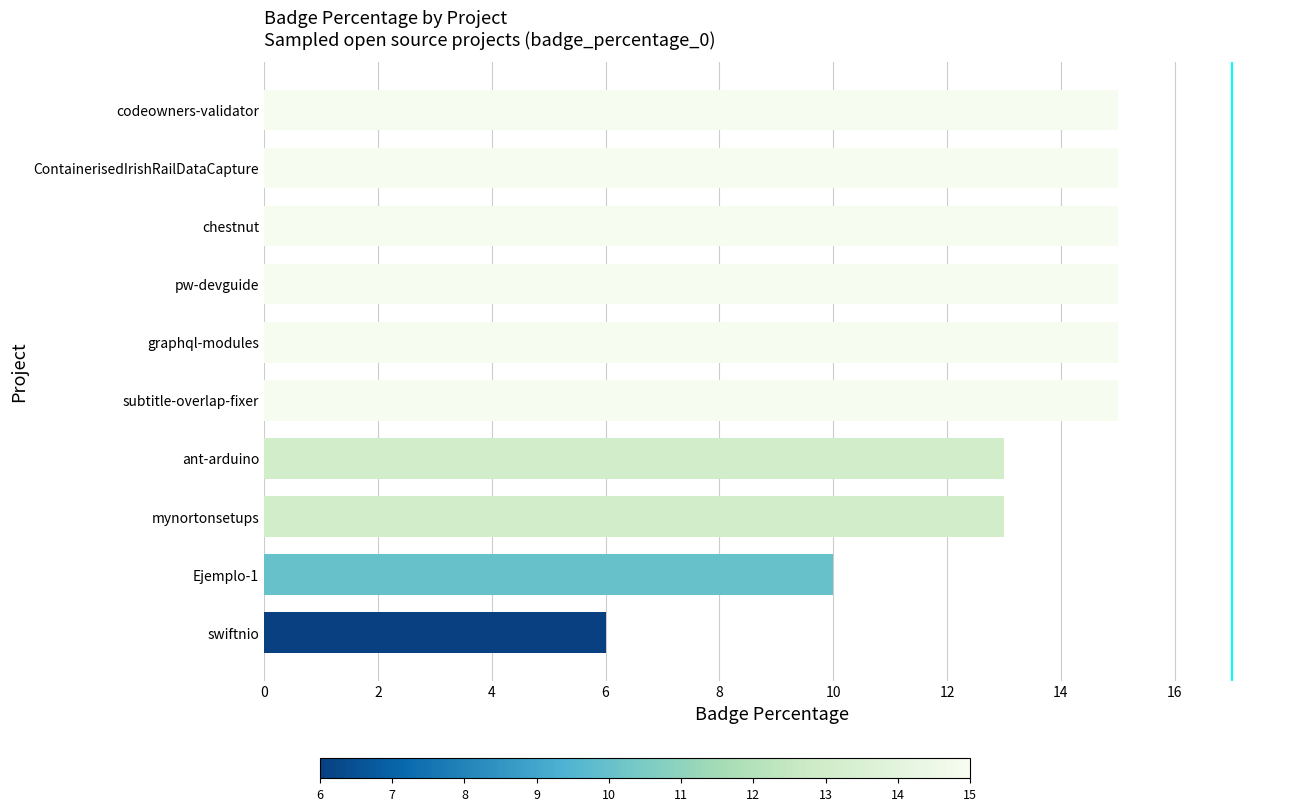

True or false: the data shows 15 at codeowners-validator.

True